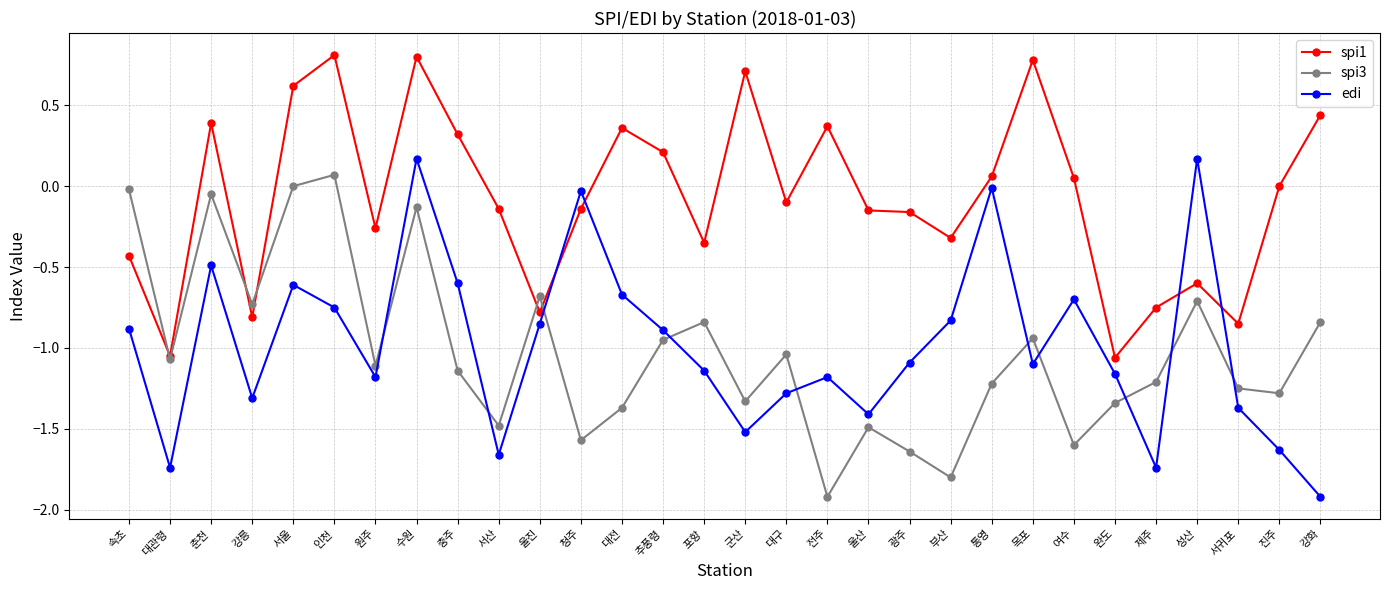

Does the chart have visible grid lines?

Yes